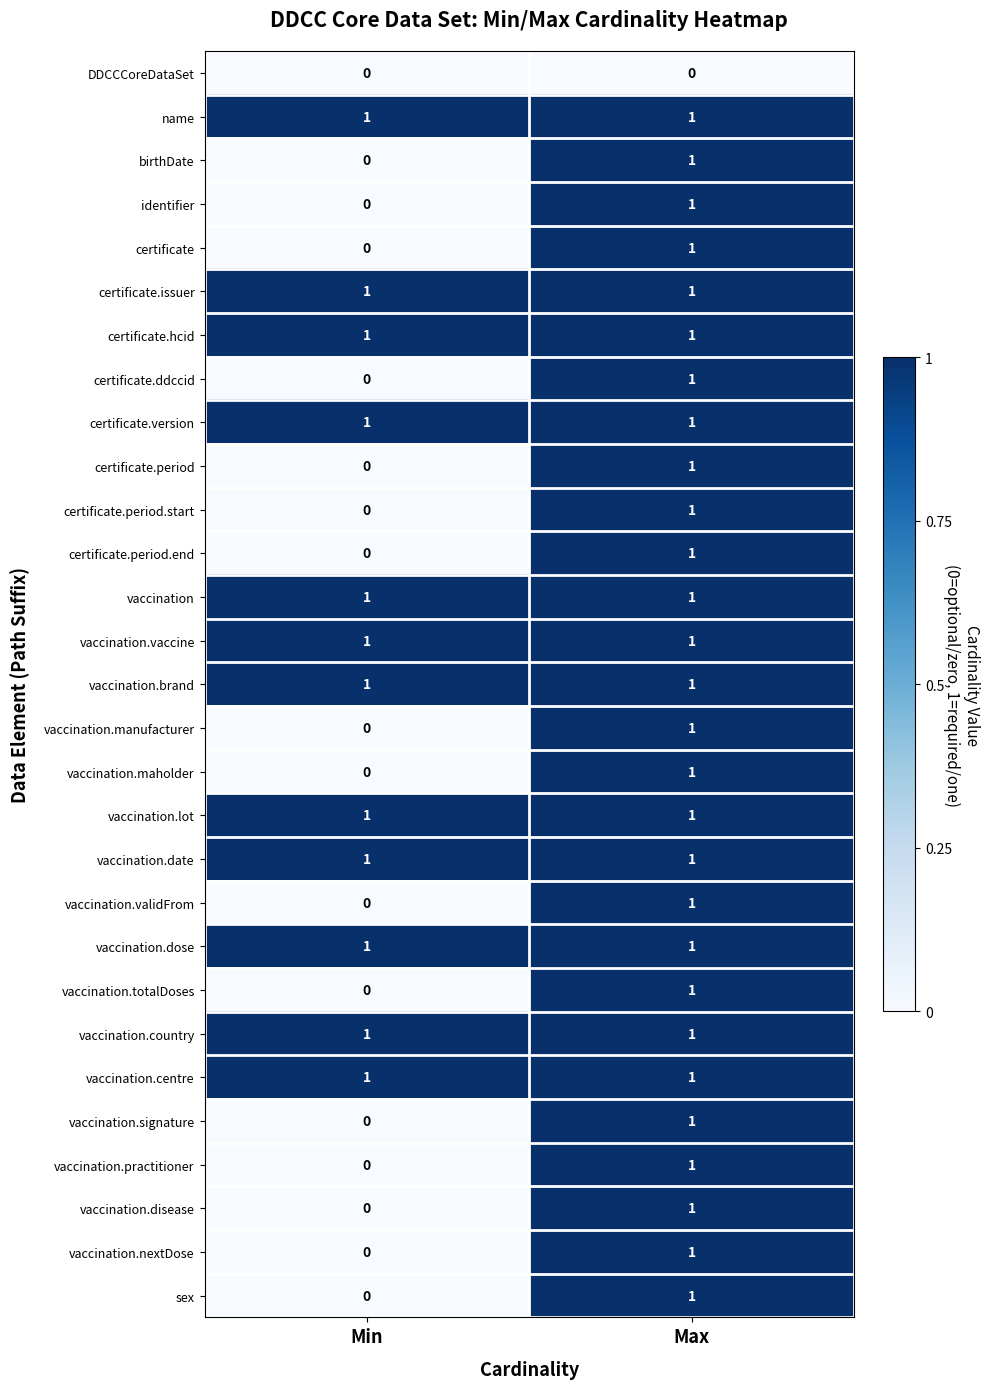

At how many categories does at least one series exceed 0?

2